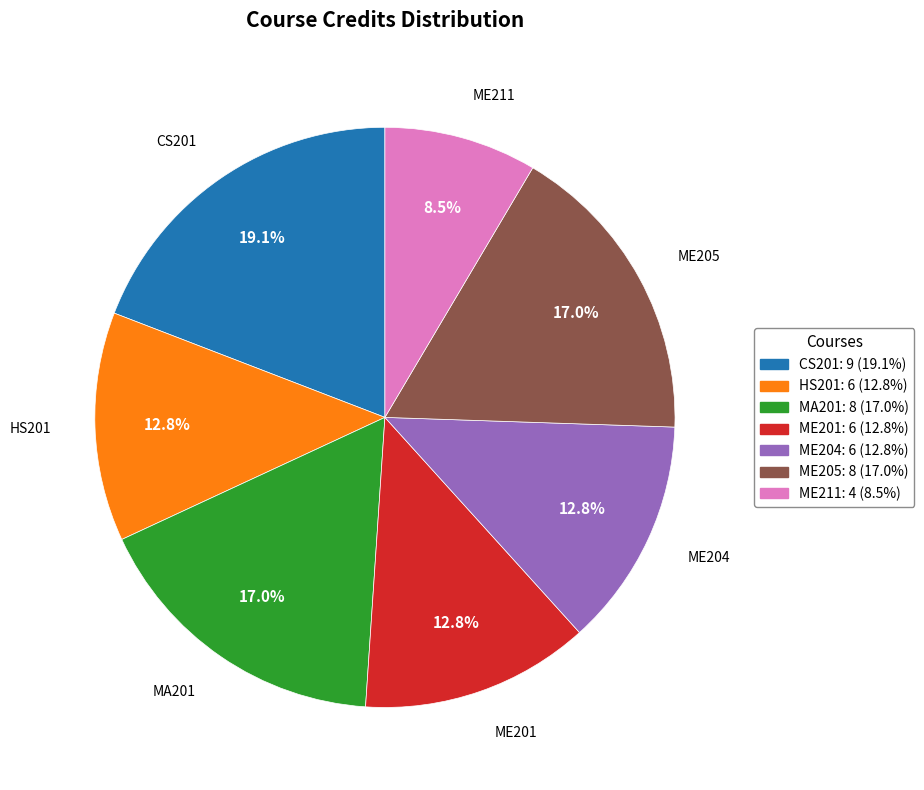

What is the ratio of the value at ME201 to the value at ME204?

1.0